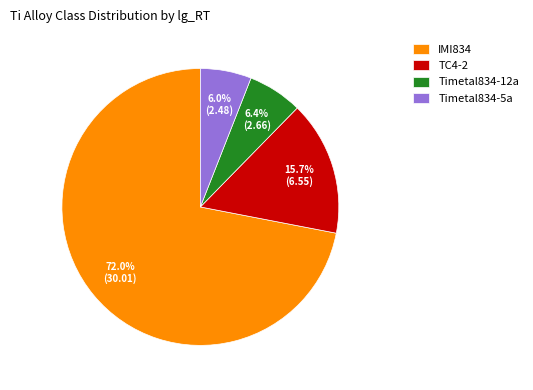

Which has a higher value, Timetal834-12a or TC4-2?

TC4-2